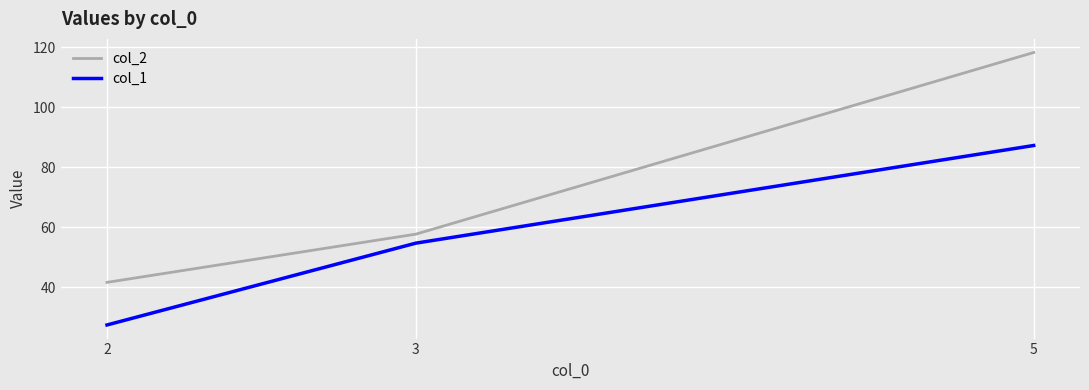

Which label corresponds to the smallest value in the chart?

2